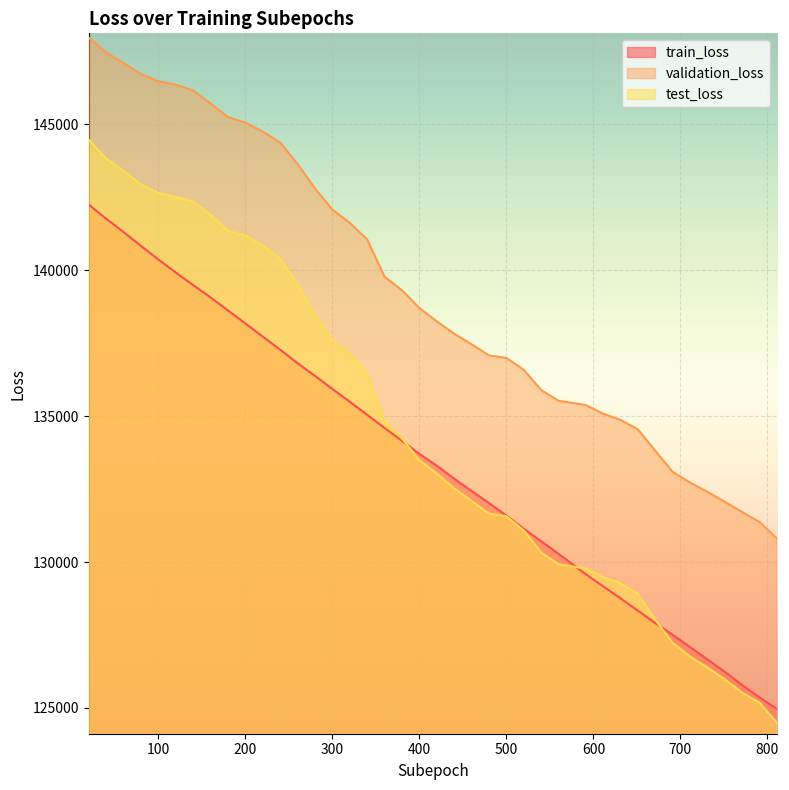

Which series has the widest spread of values?

test_loss